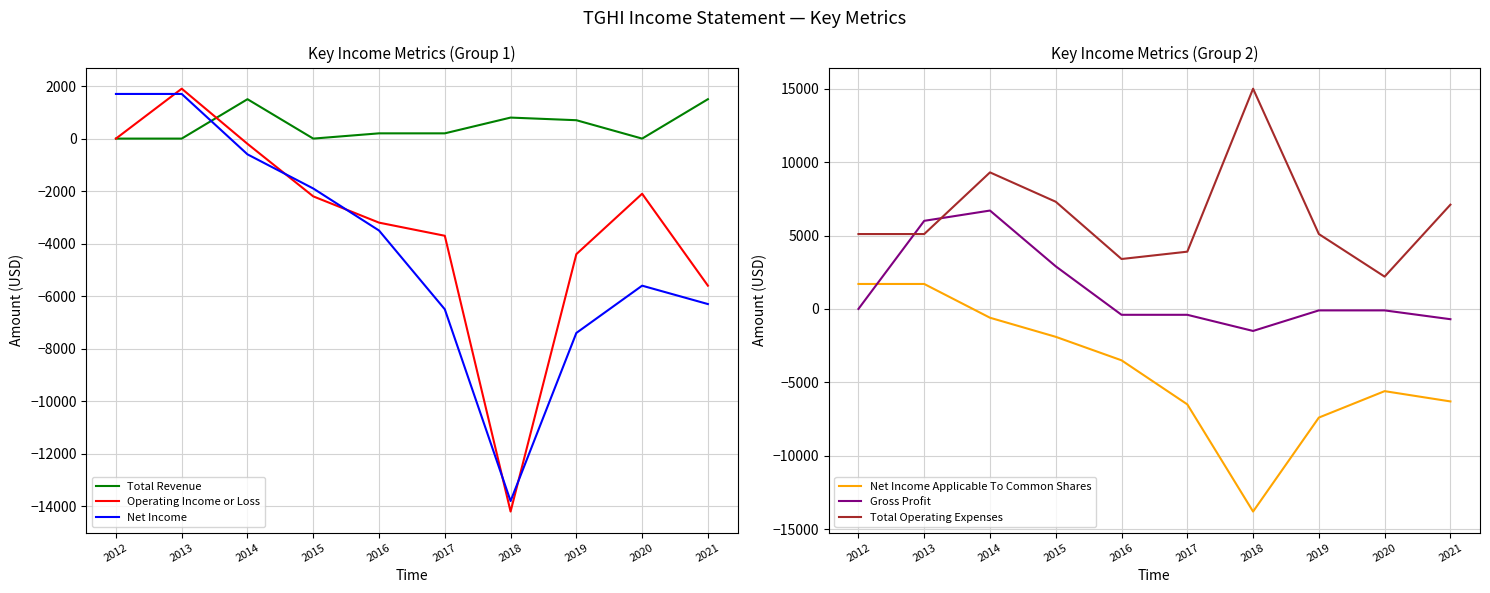

How many data points in Gross Profit are less than -100?

4